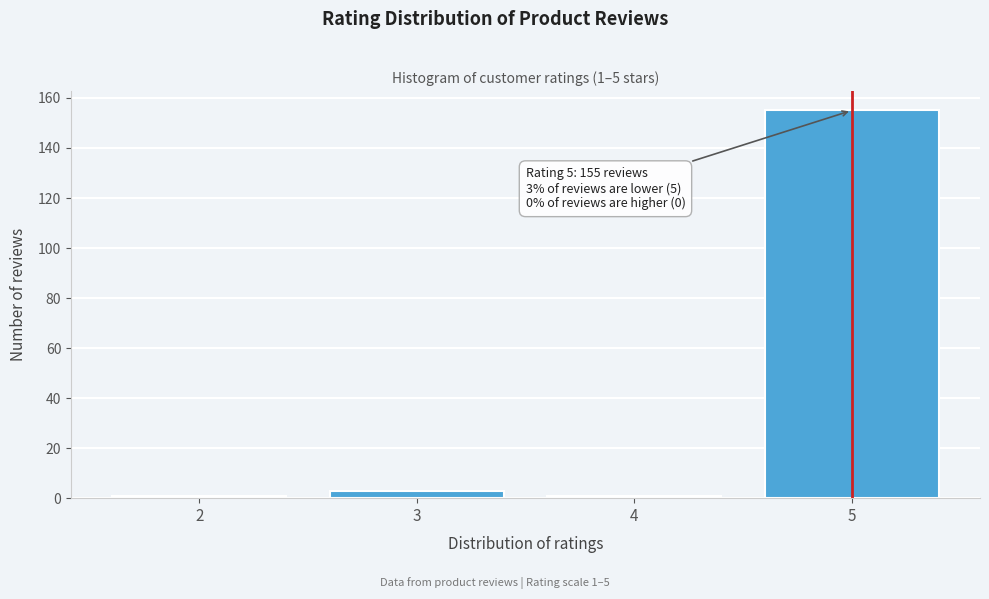

Reading left to right, what are all the values shown in this chart?

1	3	1	155